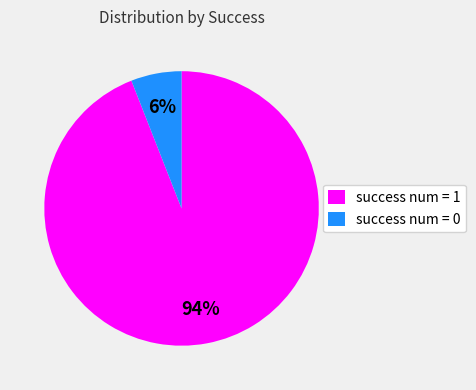

How many slices are in this pie chart?

2